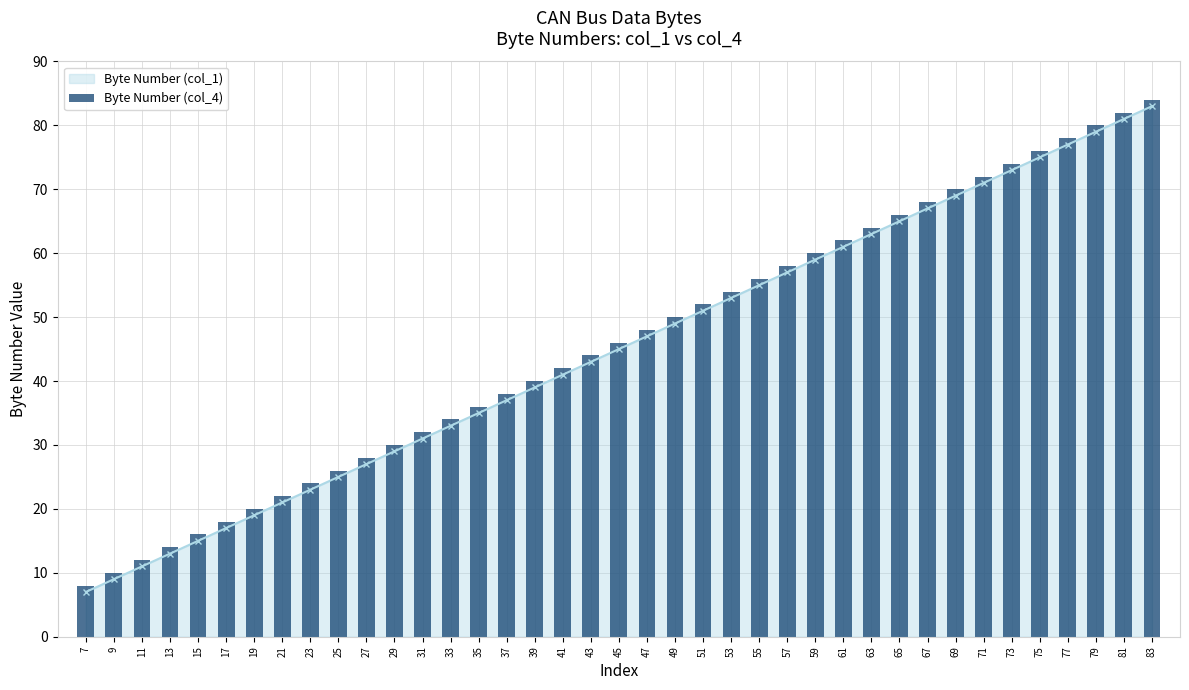

Rank the categories by Byte Number (col_1) value from highest to lowest.

83, 81, 79, 77, 75, 73, 71, 69, 67, 65, 63, 61, 59, 57, 55, 53, 51, 49, 47, 45, 43, 41, 39, 37, 35, 33, 31, 29, 27, 25, 23, 21, 19, 17, 15, 13, 11, 9, 7